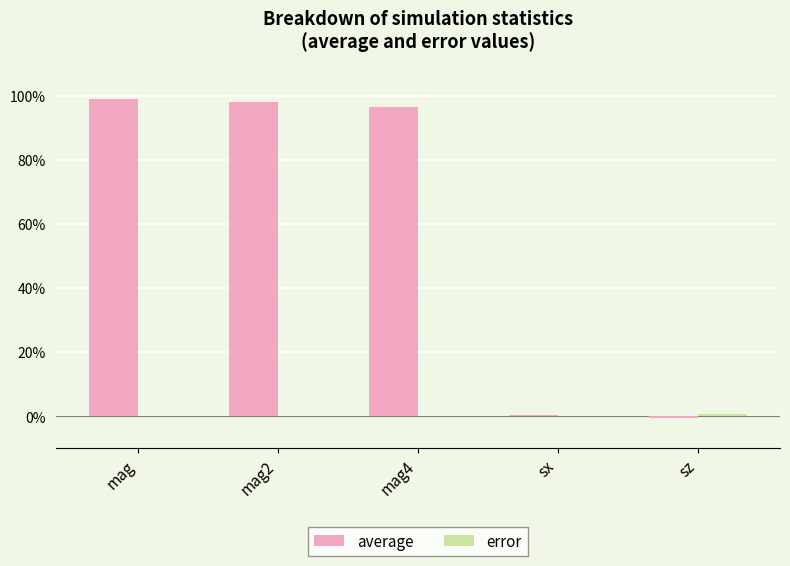

Are the bars grouped side by side (vs. stacked)?

Yes